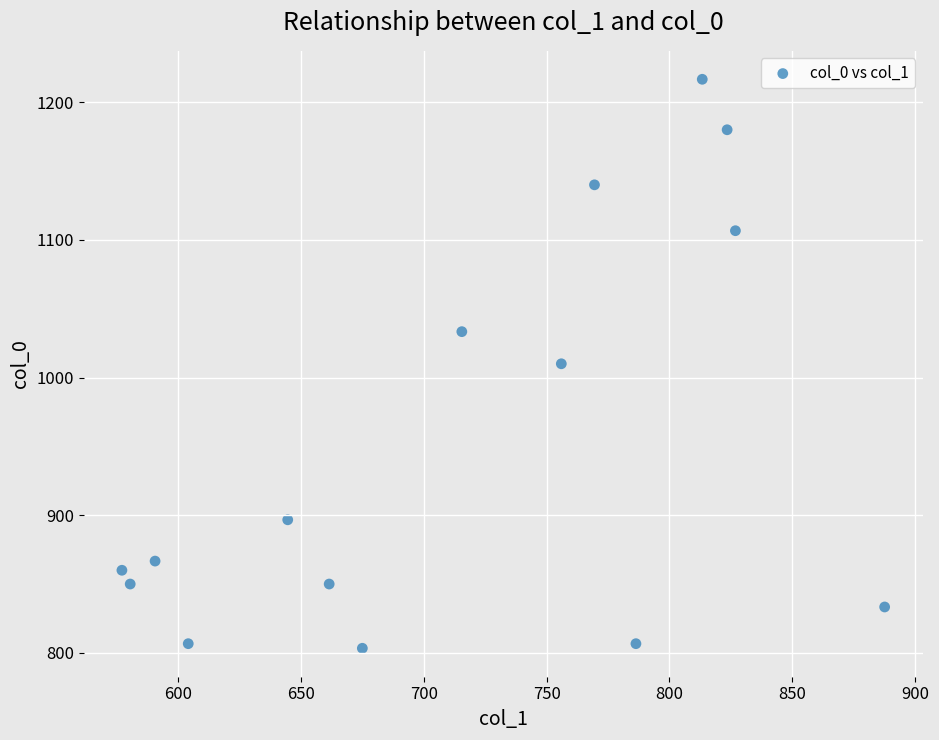

What is the range of X values (max minus min)?

310.5